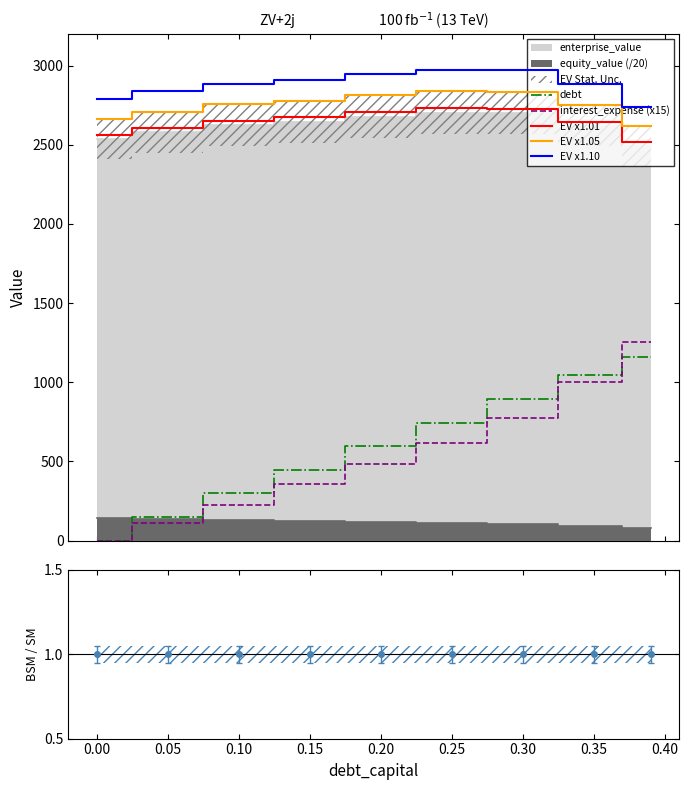

True or false: EV x1.01 and EV x1.05 cross at least once.

False